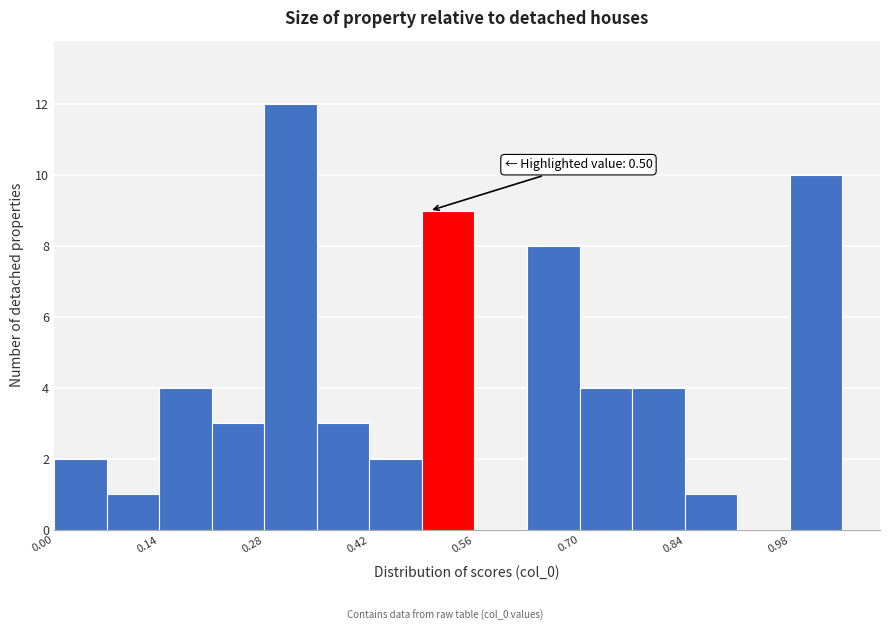

Read against the x-axis, roughly where is the centre of the tallest bar?

0.32